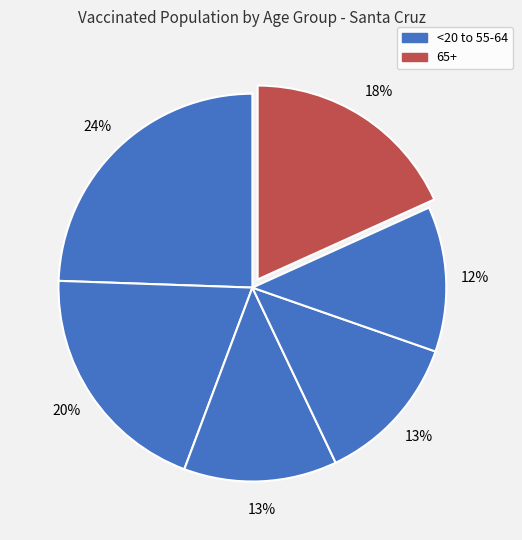

Does any single category account for the majority?

No